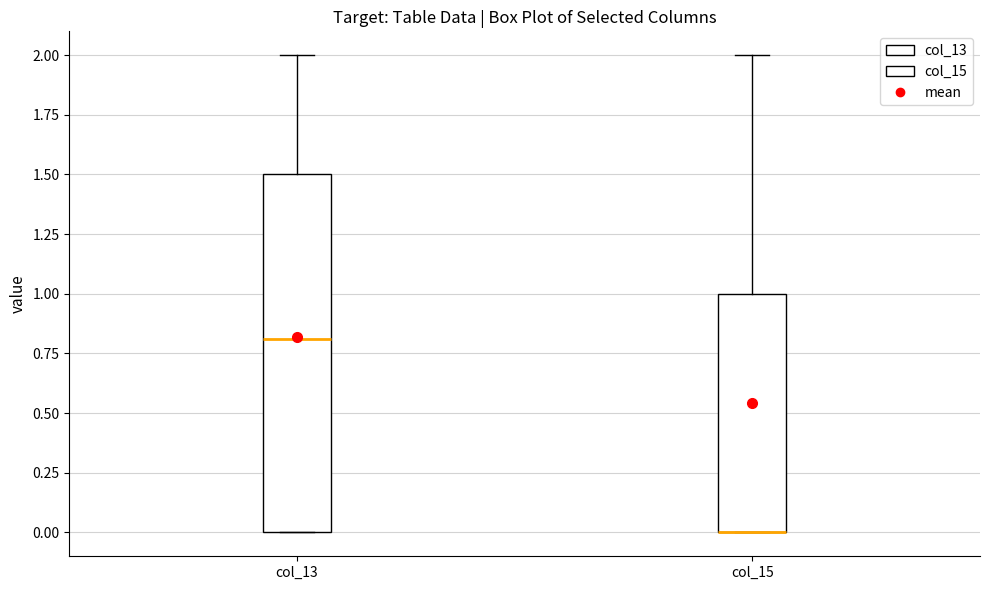

Reading left to right, transcribe this box plot: for each box, give where its median line is, the range the box spans, and where its two whiskers end, as read against the y-axis. The values are not printed on the chart, so give them approximately, as read against the axis.

col_13: median 0.8, box 0.0 to 1.5, whiskers 0.0 to 2.0
col_15: median 0.0 (drawn on the box's lower edge), box 0.0 to 1.0, whiskers 0.0 to 2.0